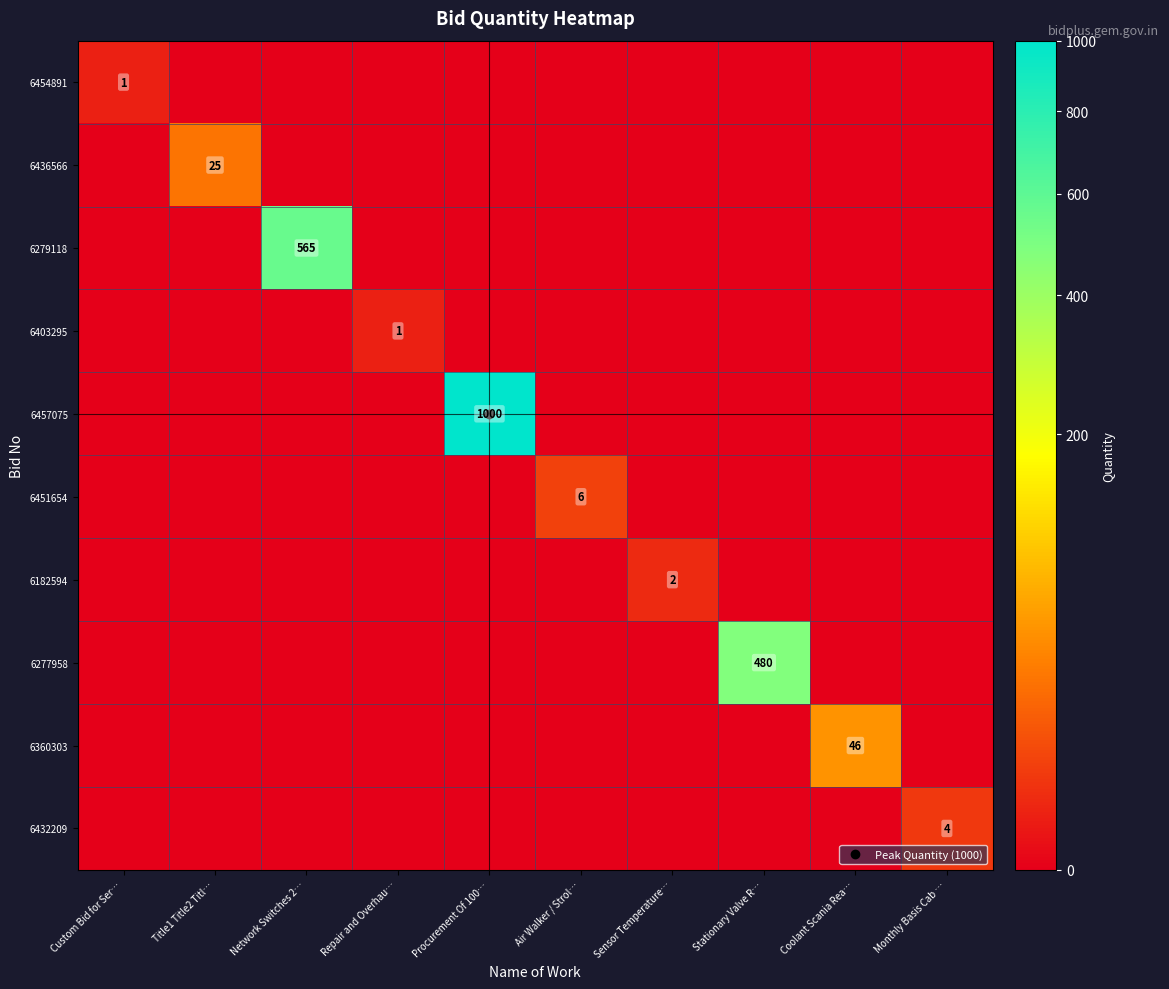

What is the total value across all series at Title1 Title2 Titl…?

25